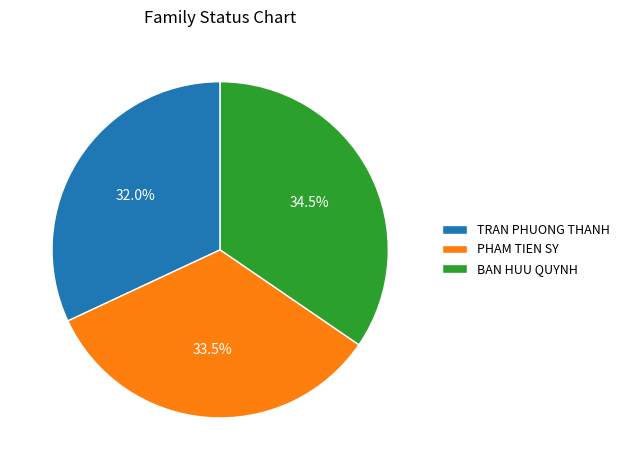

Is it true that BAN HUU QUYNH is 44% of the pie?

False